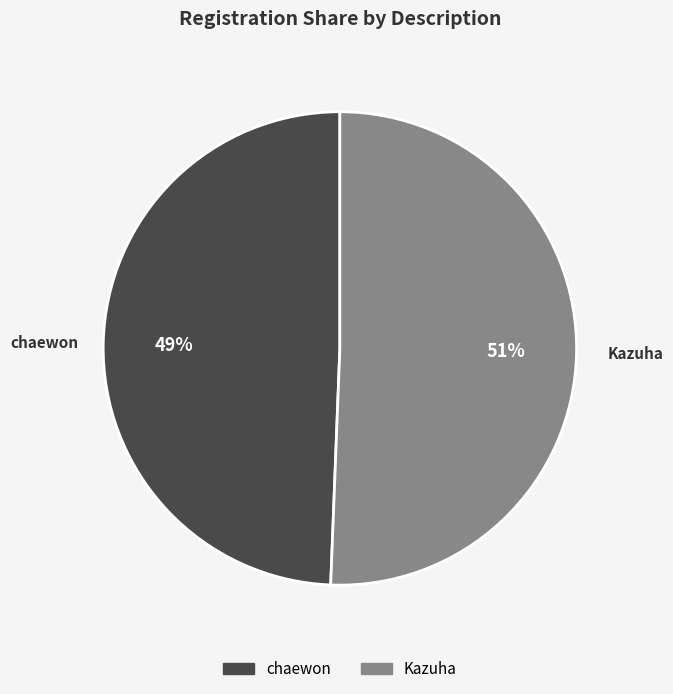

Which category has the smallest portion of the pie?

chaewon